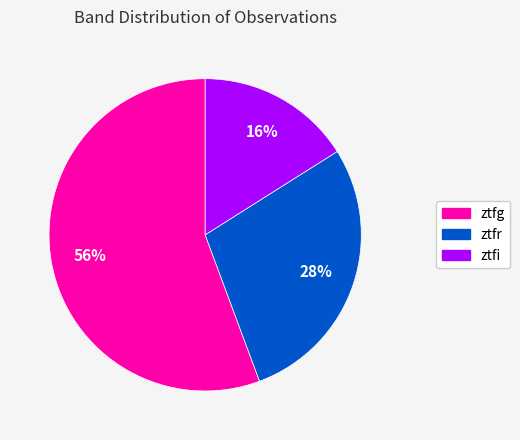

Rank the categories by value from highest to lowest.

ztfg, ztfr, ztfi